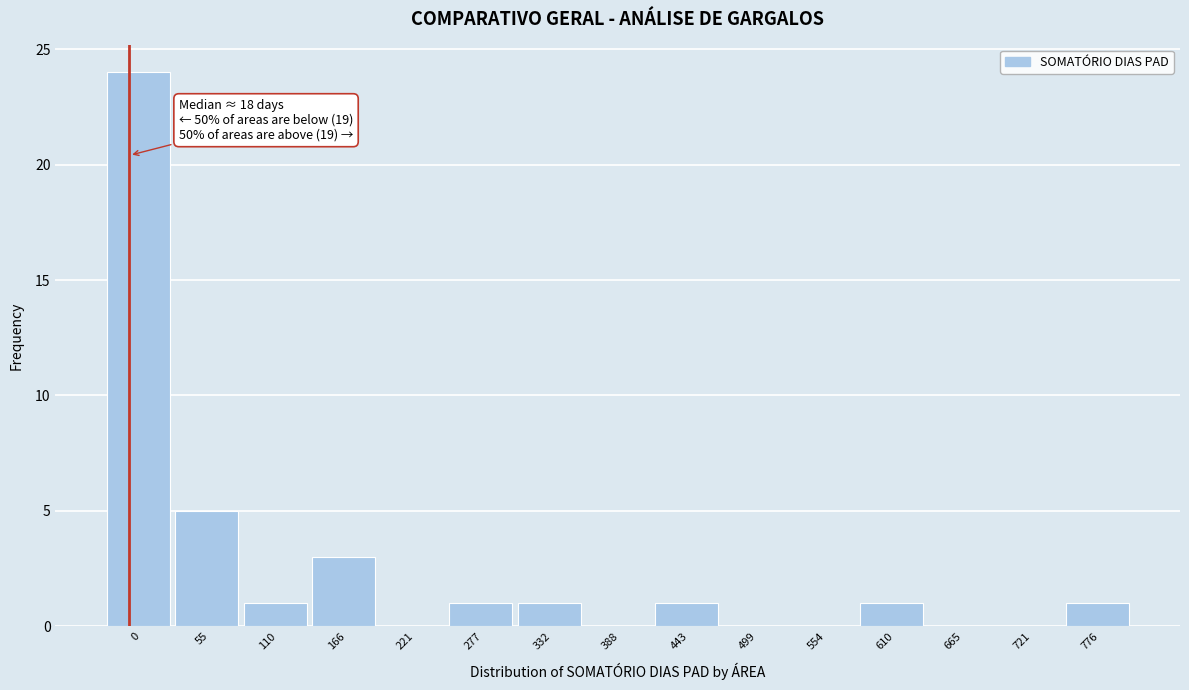

Reading left to right, transcribe all the data shown in this chart.

0=24	55=5	110=1	166=3	221=0	277=1	332=1	388=0	443=1	499=0	554=0	610=1	665=0	721=0	776=1